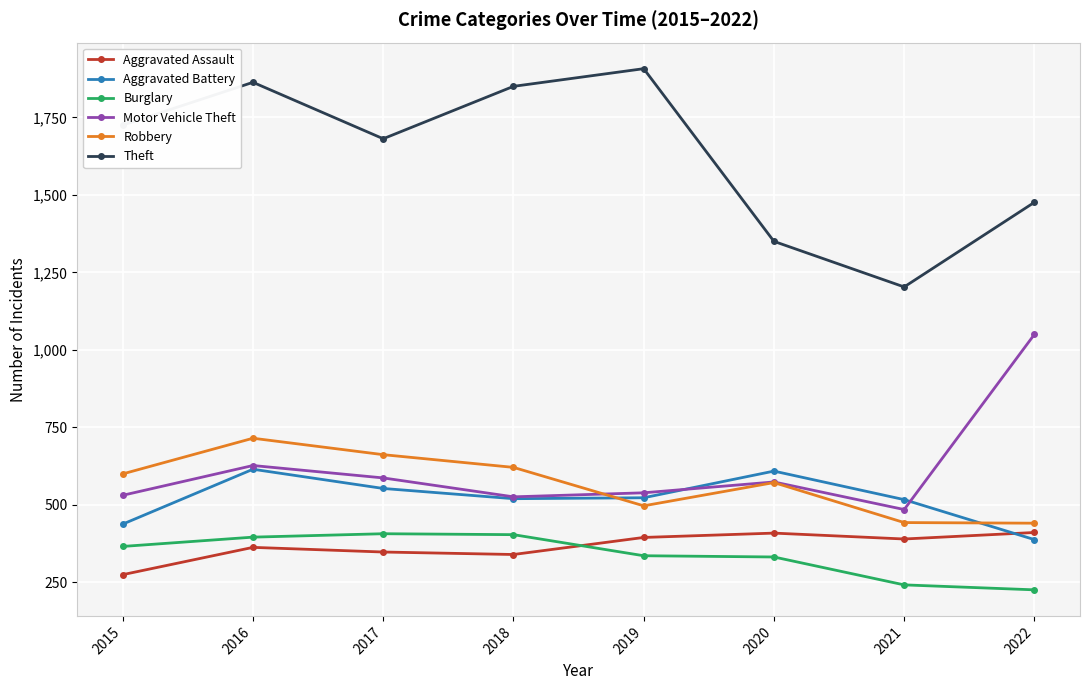

Count the number of categories in the chart.

8